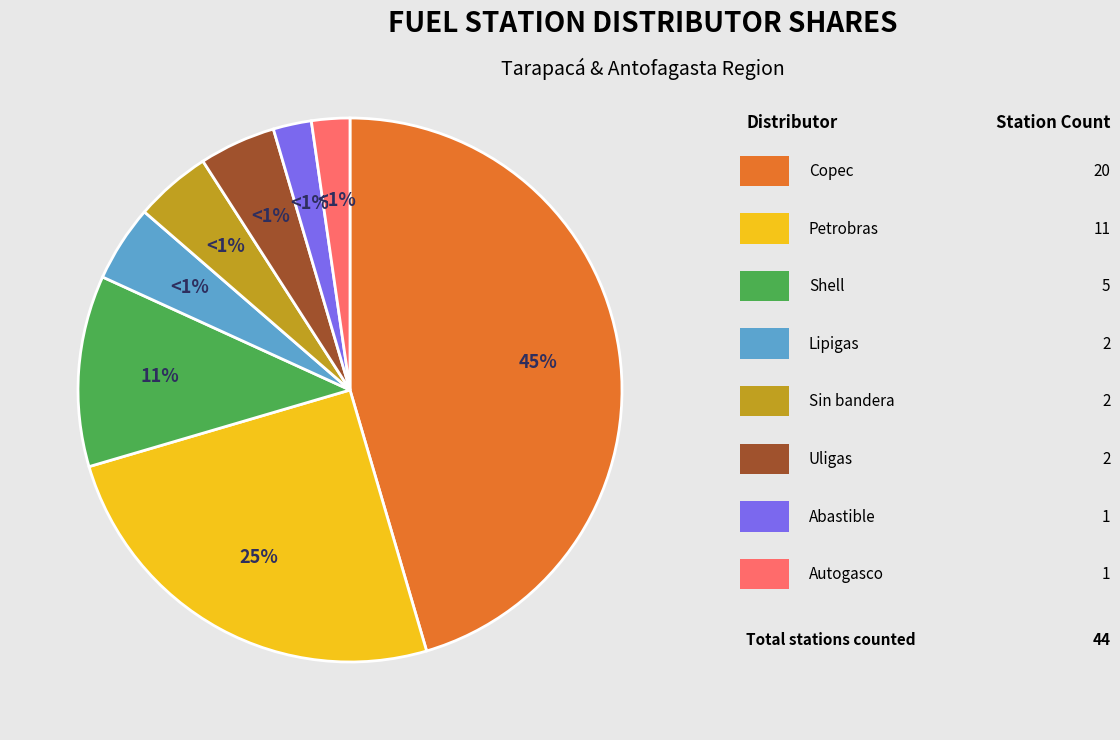

Which category has the biggest portion of the pie?

Copec